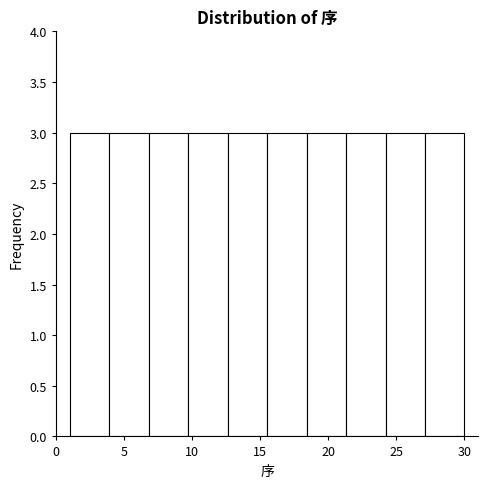

Reading left to right, list every bar in this chart as the range it spans on the x-axis followed by its height. Neither the bar edges nor the heights are printed on the chart, so give them approximately, as read against the axes.

1.0 to 3.9: 3
3.9 to 6.8: 3
6.8 to 9.7: 3
9.7 to 12.6: 3
12.6 to 15.5: 3
15.5 to 18.4: 3
18.4 to 21.3: 3
21.3 to 24.2: 3
24.2 to 27.1: 3
27.1 to 30.0: 3